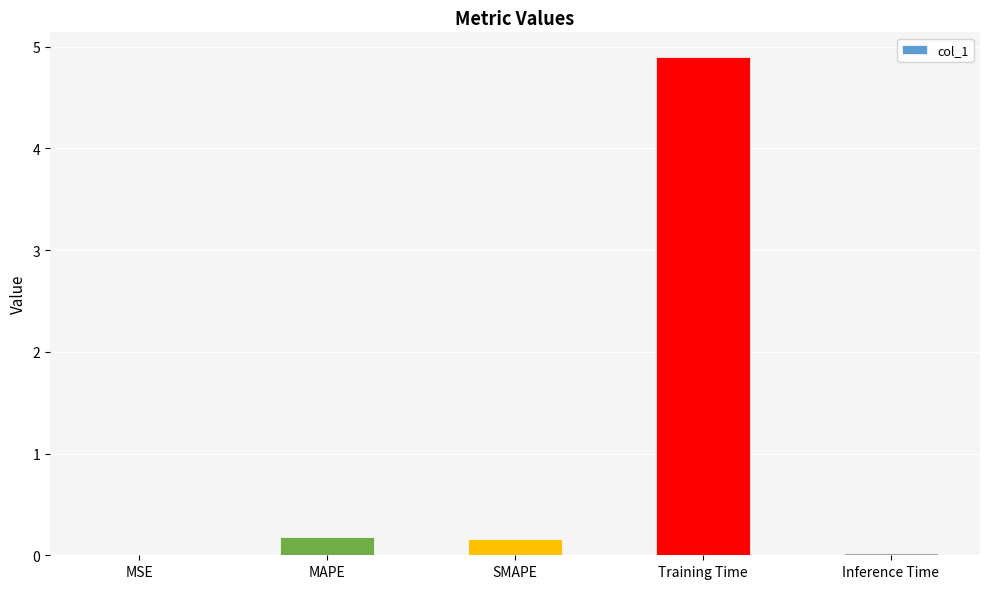

Between Inference Time and MAPE, which is larger?

MAPE